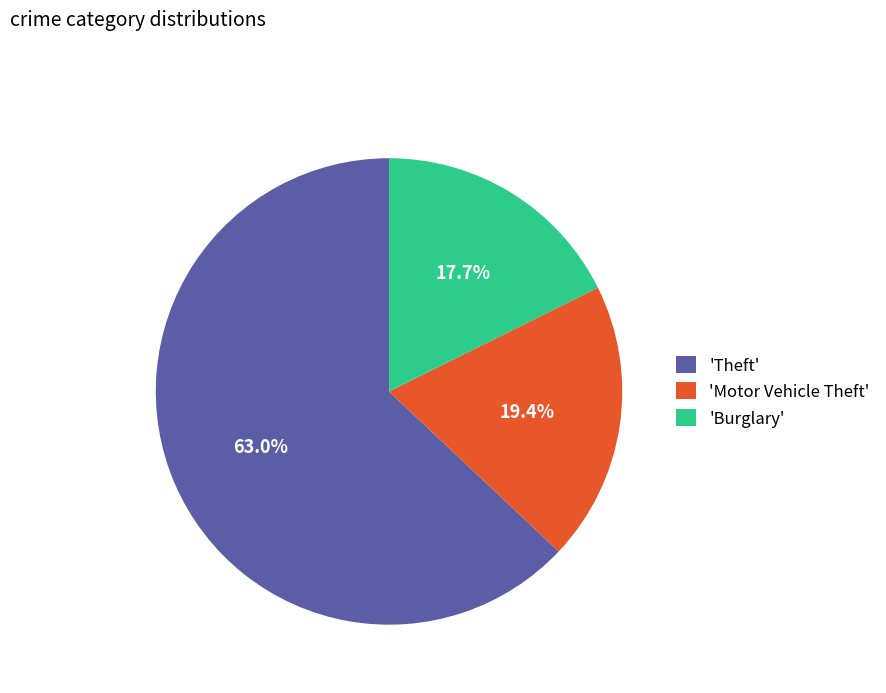

Rank the categories by value from lowest to highest.

'Burglary', 'Motor Vehicle Theft', 'Theft'